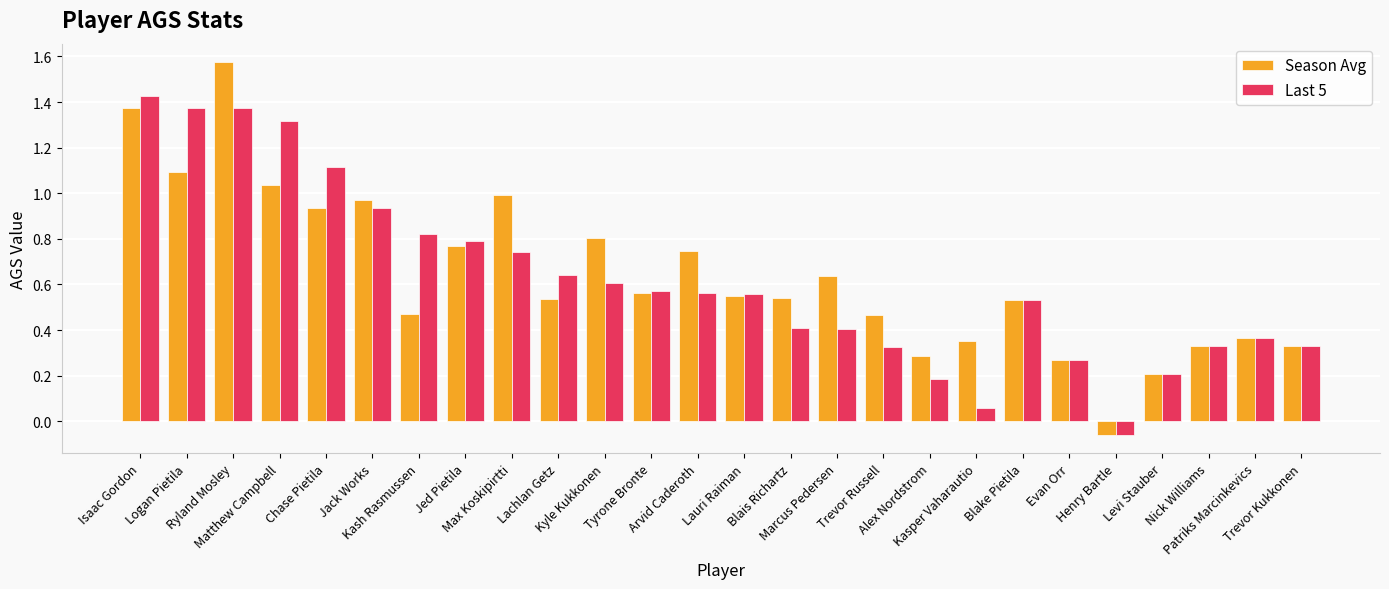

What are all the series names shown in the legend?

Season Avg, Last 5